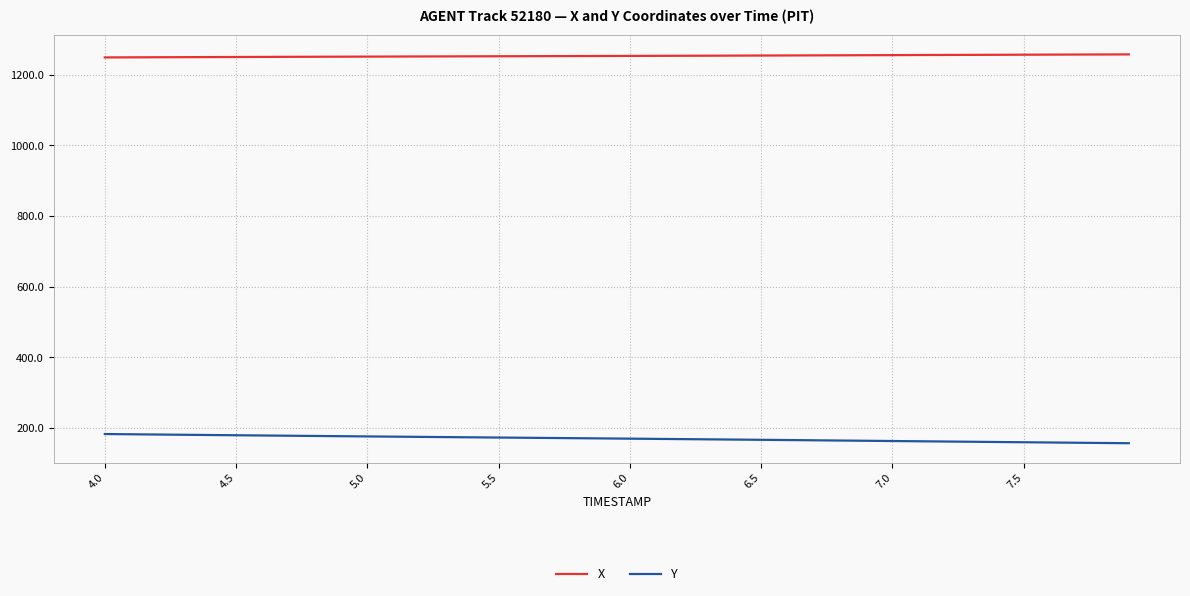

True or false: X and Y cross at least once.

False